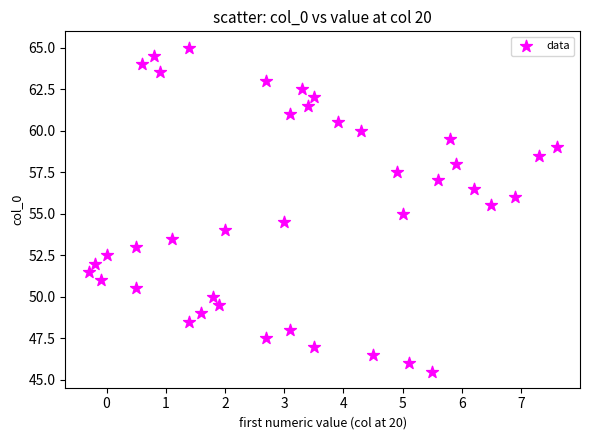

What is the range of X values (max minus min)?

7.9